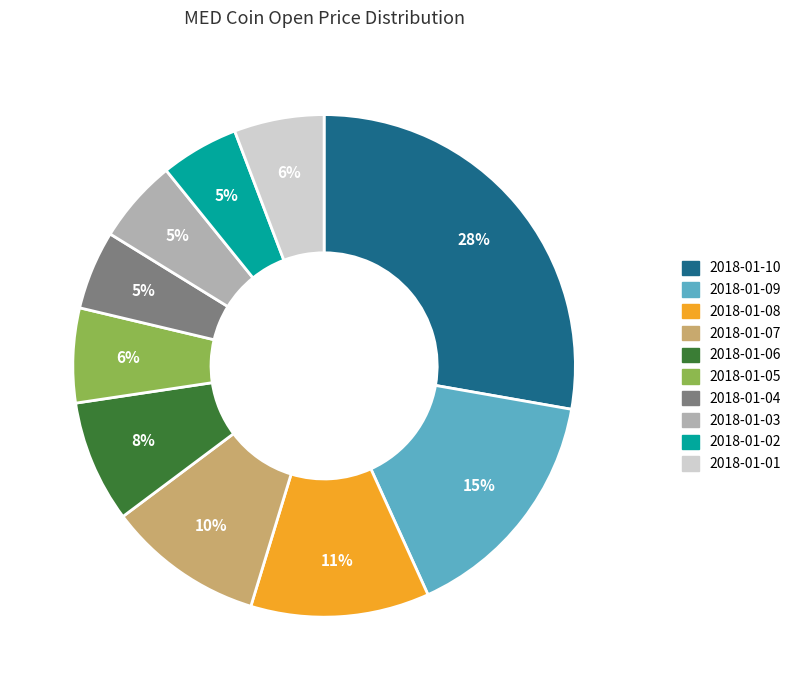

True or false: 2018-01-02 accounts for 5% of the total.

True